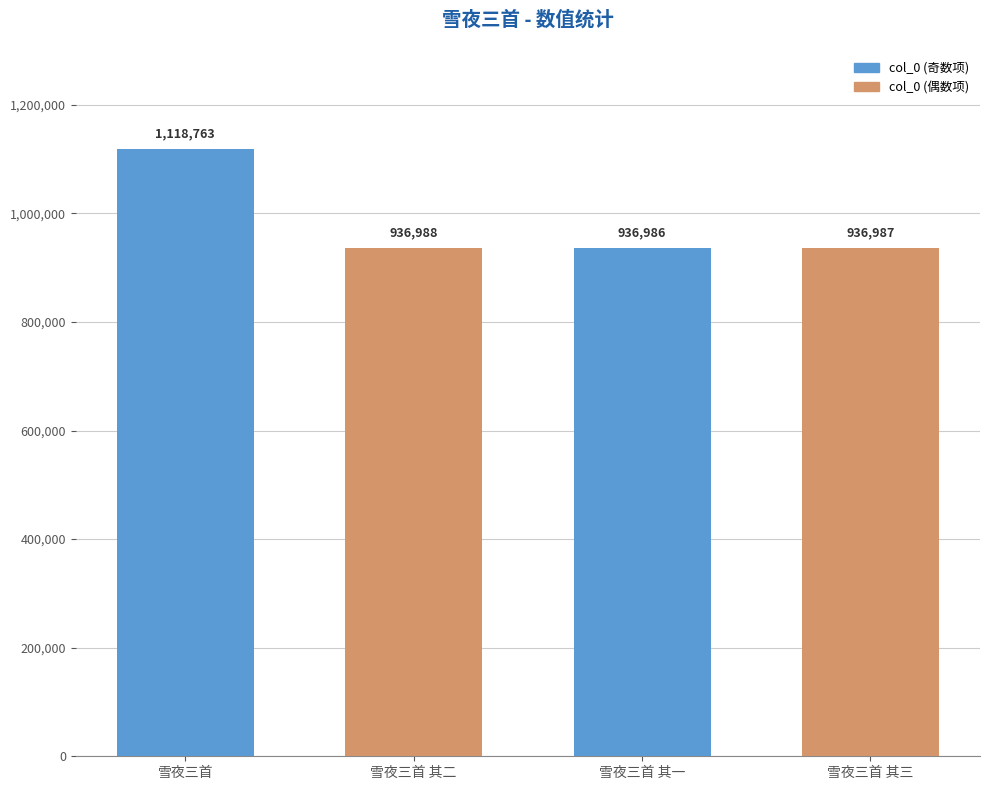

What is the change in value from 雪夜三首 to 雪夜三首 其二?

-181775